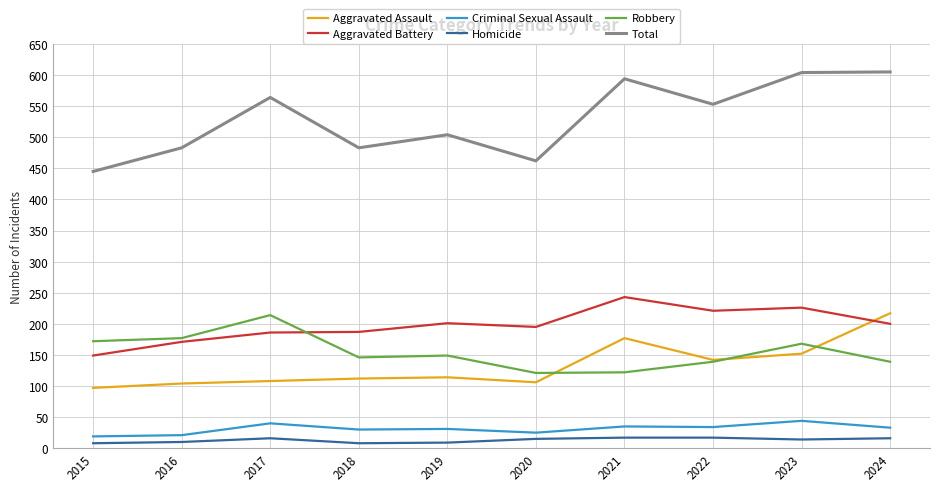

Which series has the largest total across all categories?

Total